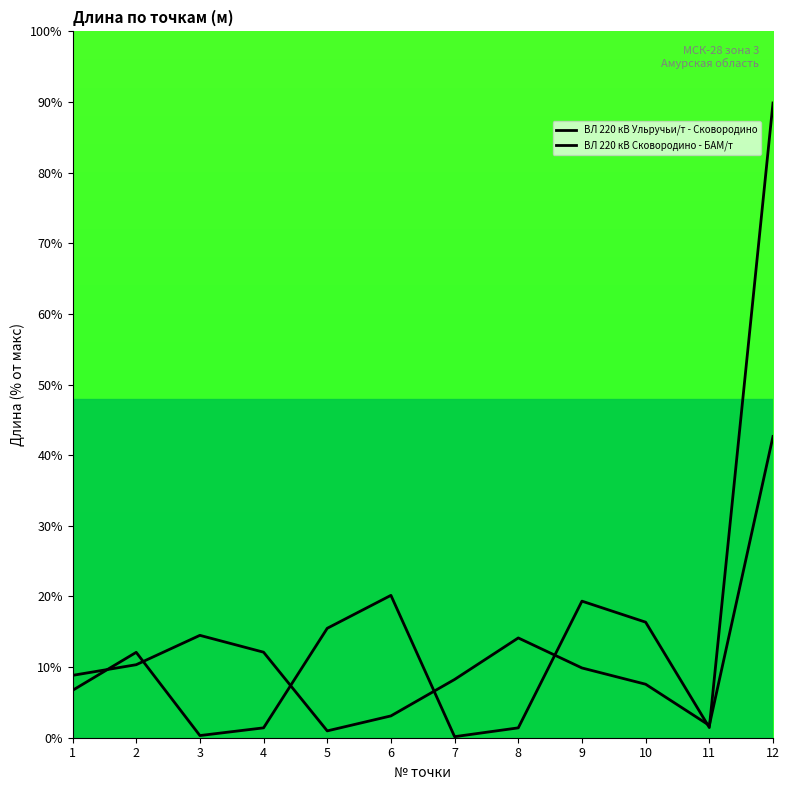

What is the maximum value shown in the chart?

89.9